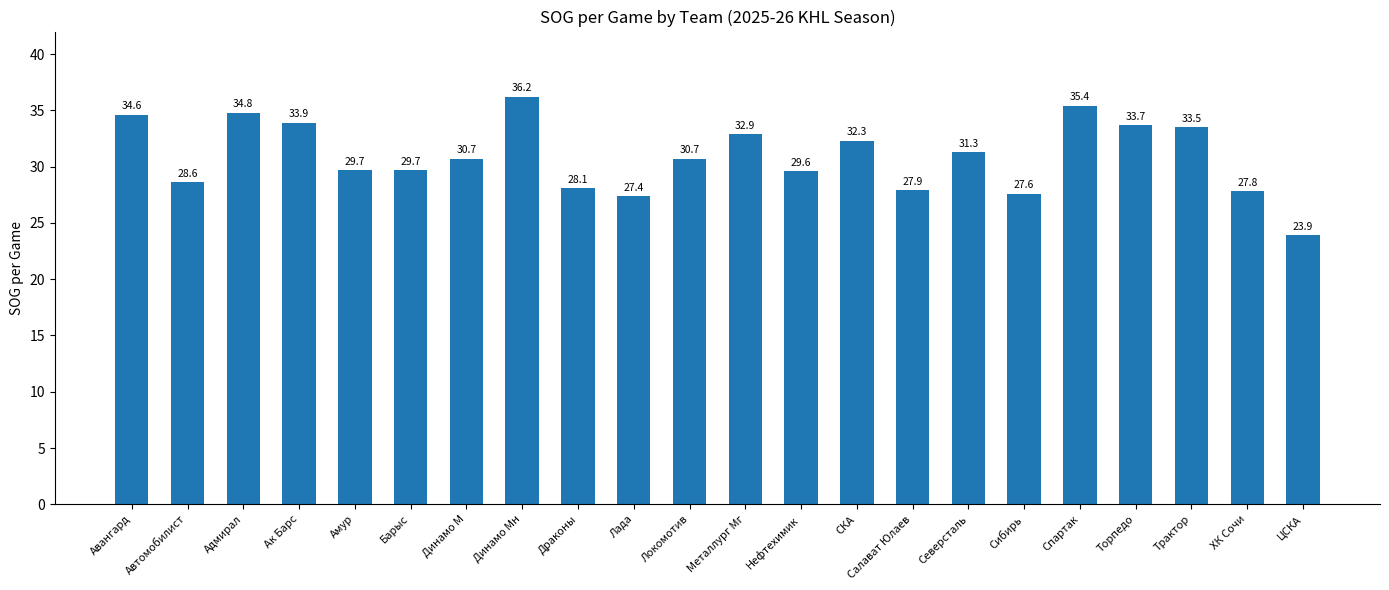

What is the change in value from Нефтехимик to ХК Сочи?

-1.8